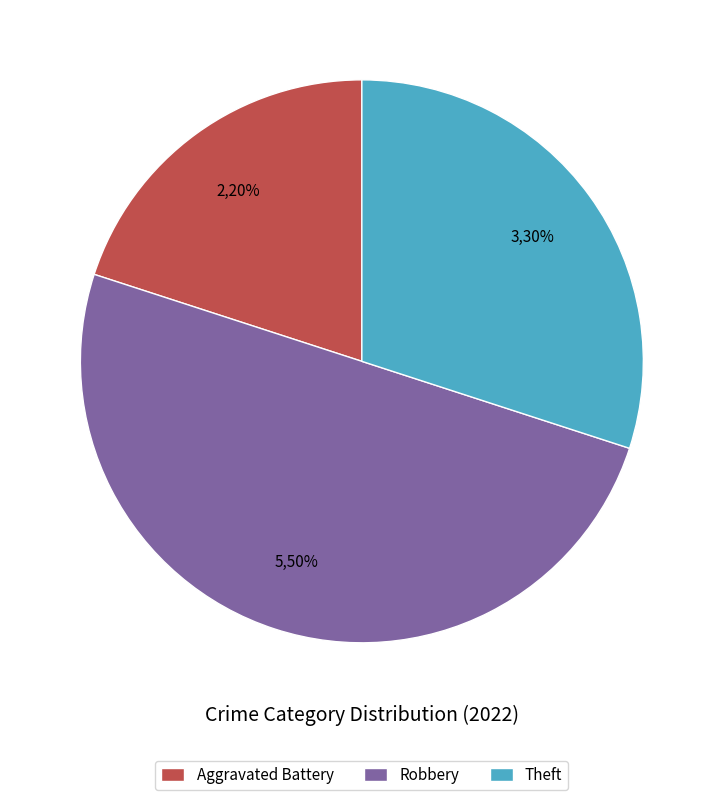

What is the smallest slice in the pie chart?

Aggravated Battery